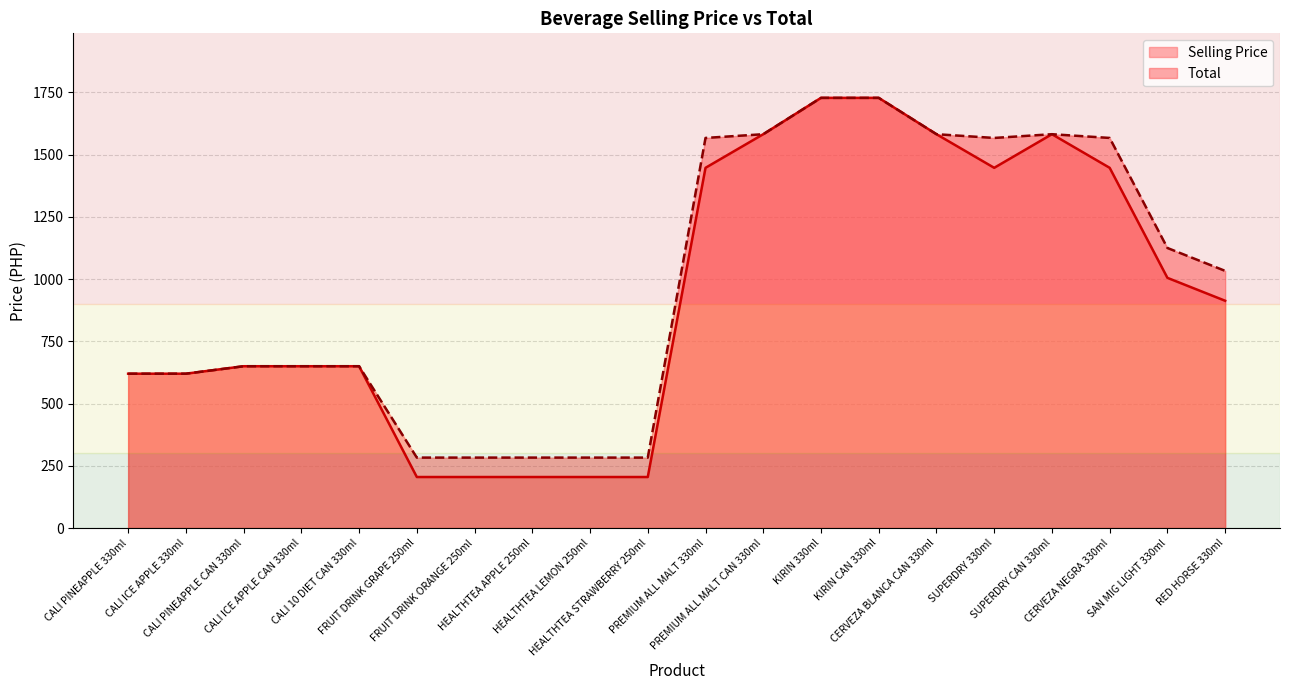

Is it true that Selling Price equals 379 at HEALTHTEA LEMON 250ml?

False